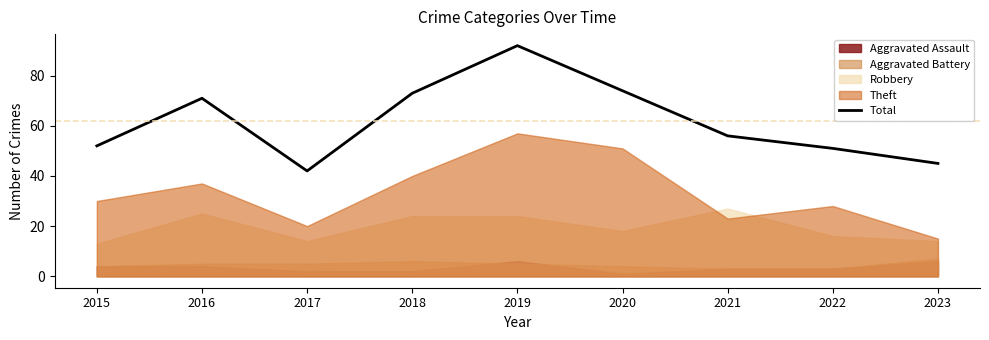

Rank the categories by value from lowest to highest.

2017, 2023, 2022, 2015, 2021, 2016, 2018, 2020, 2019